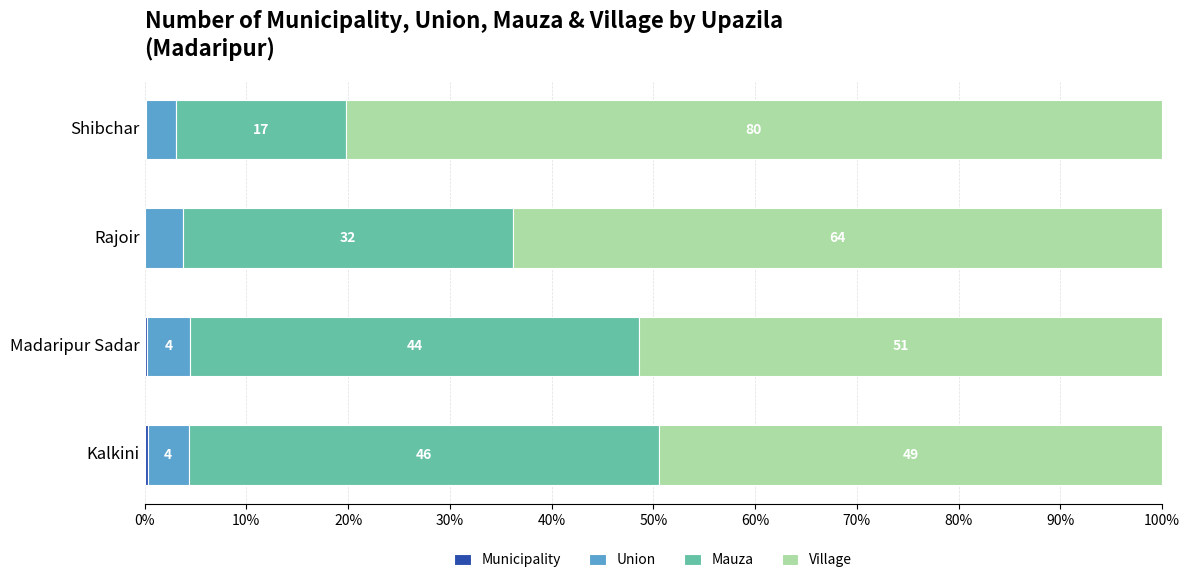

What is the total value across all series at Shibchar?

100.0